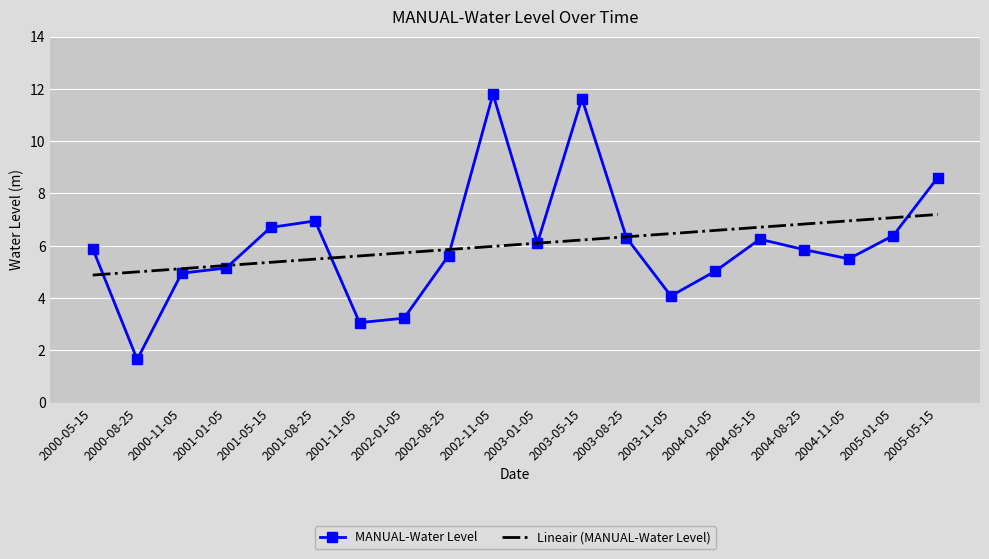

Rank the series by their maximum value, from lowest to highest.

Lineair (MANUAL-Water Level), MANUAL-Water Level